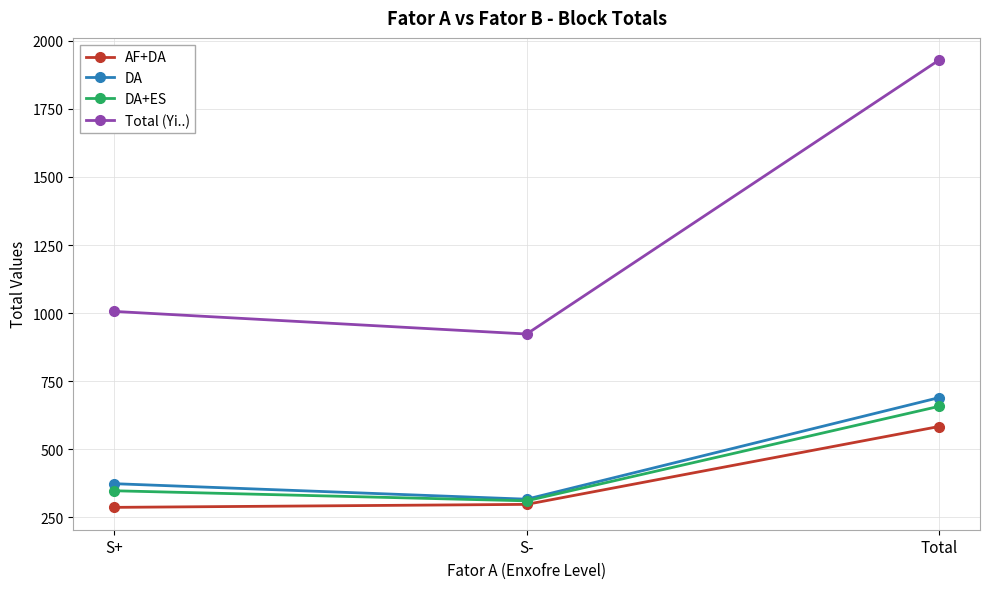

At how many categories does at least one series exceed 645?

3